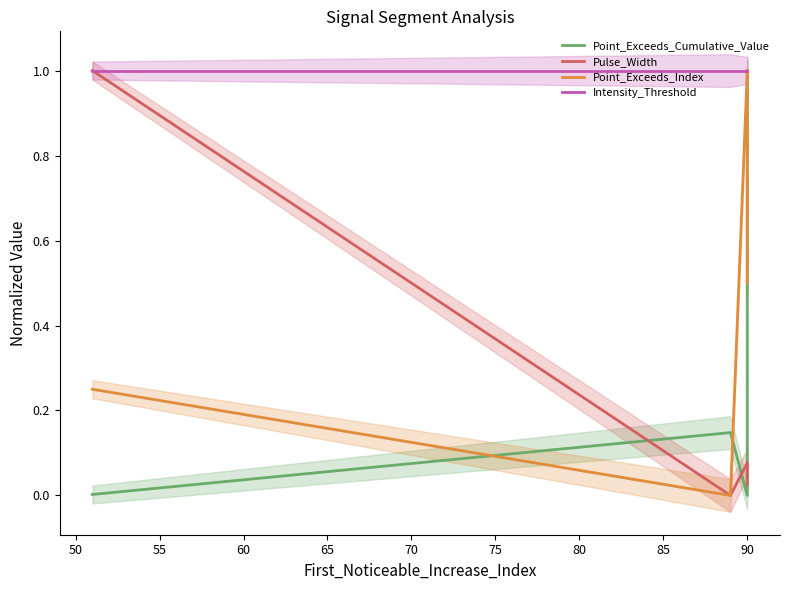

True or false: Intensity_Threshold and Point_Exceeds_Cumulative_Value intersect in this chart.

False